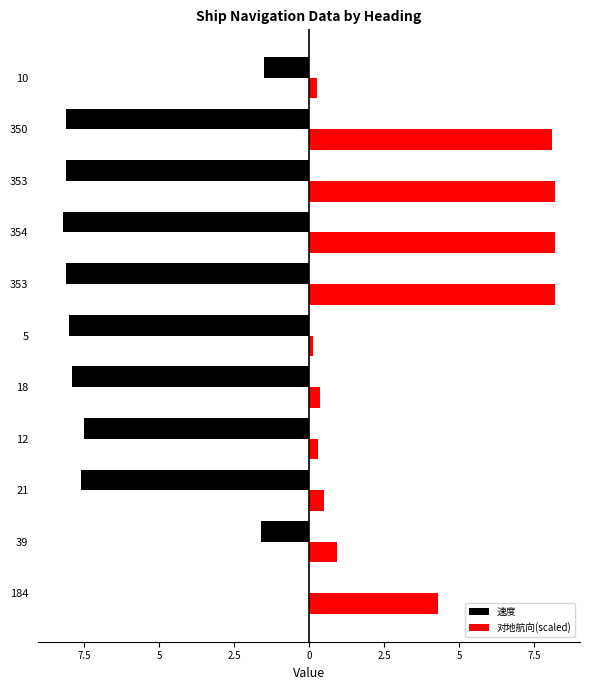

What is the difference between the highest and lowest values at 5?

8.1